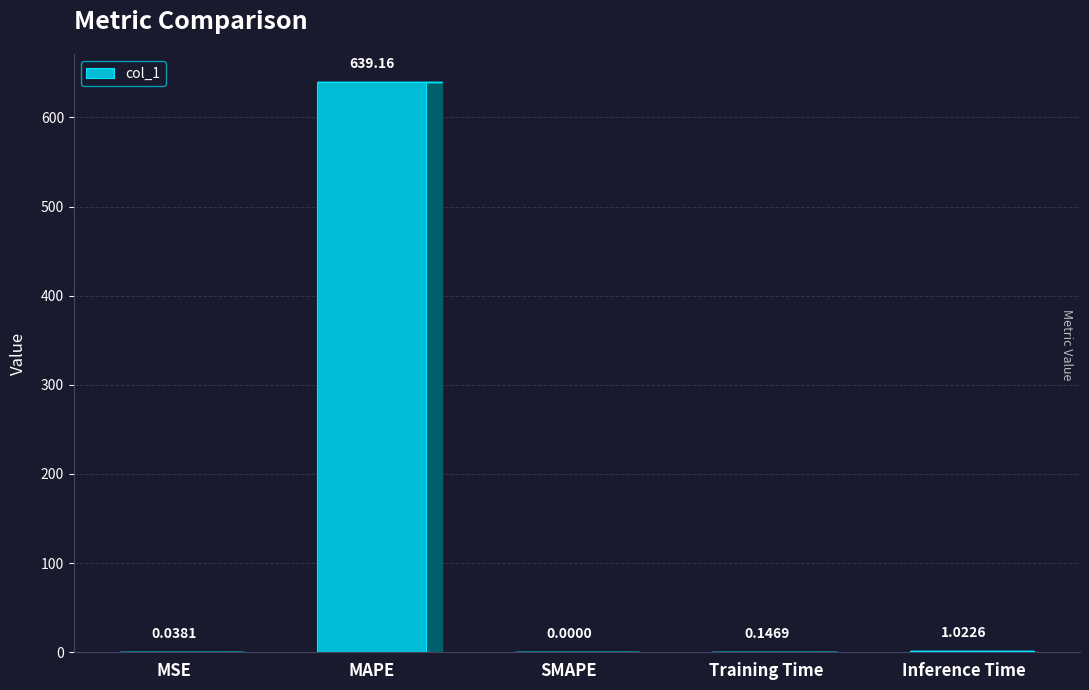

Where is the data nearest to the value 319?

Inference Time